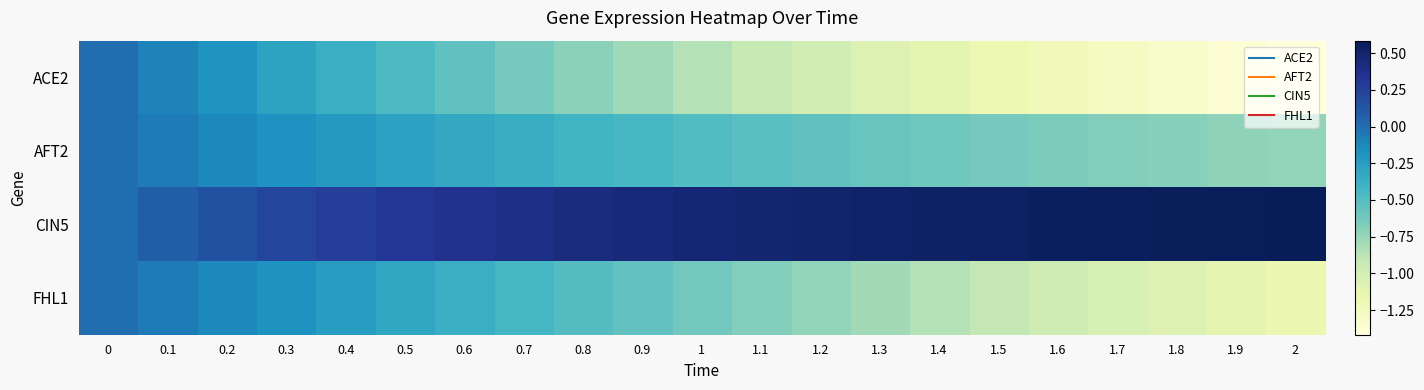

Which has a higher value, 0.3 or 0.2?

0.2